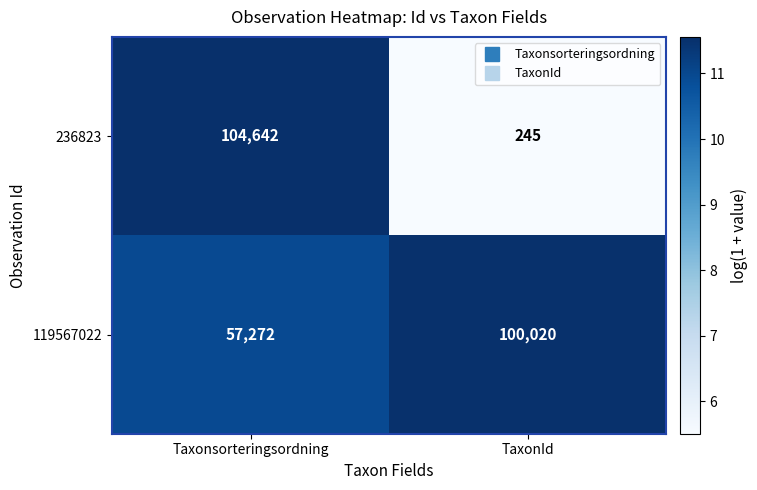

Reading right to left, what are all the values shown in this chart?

236823: TaxonId=245	Taxonsorteringsordning=104642
119567022: TaxonId=100020	Taxonsorteringsordning=57272